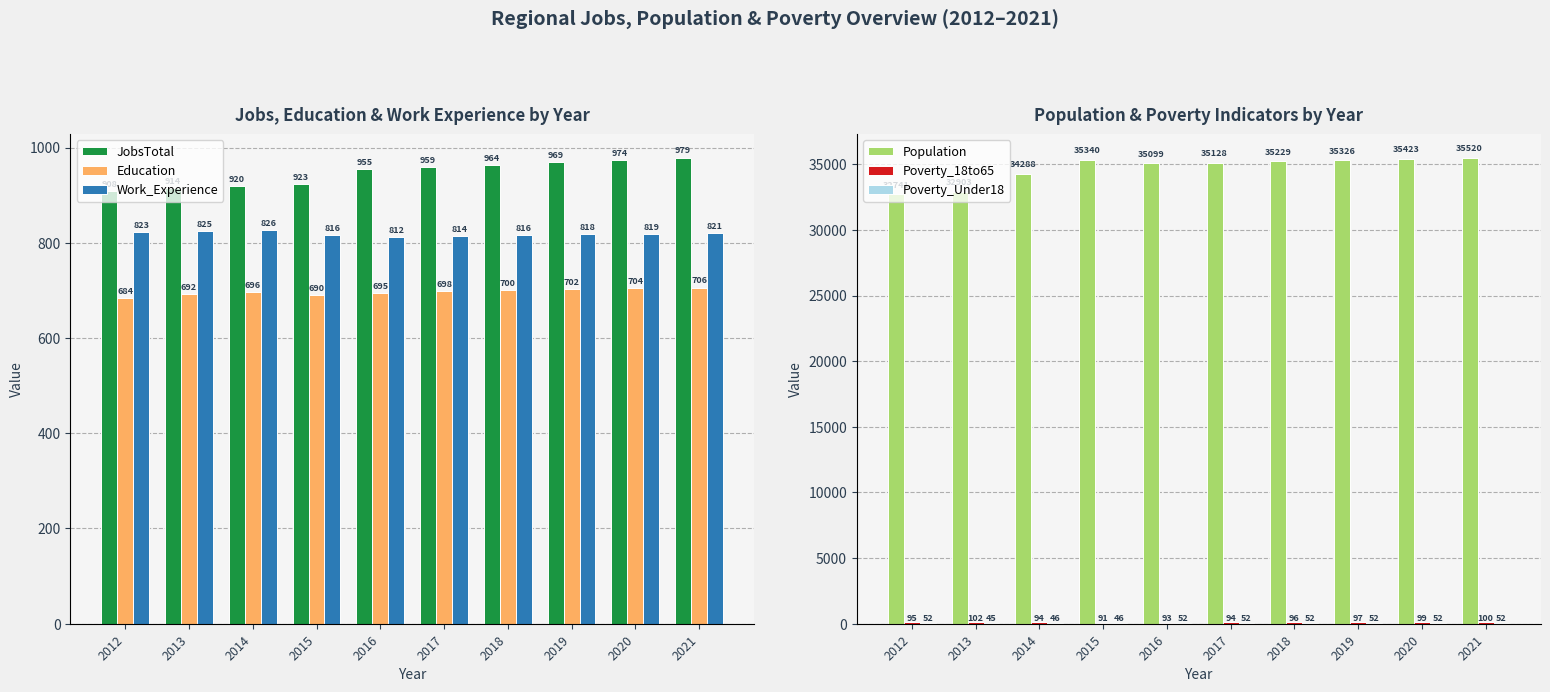

Where is Education nearest to the value 695?

2016